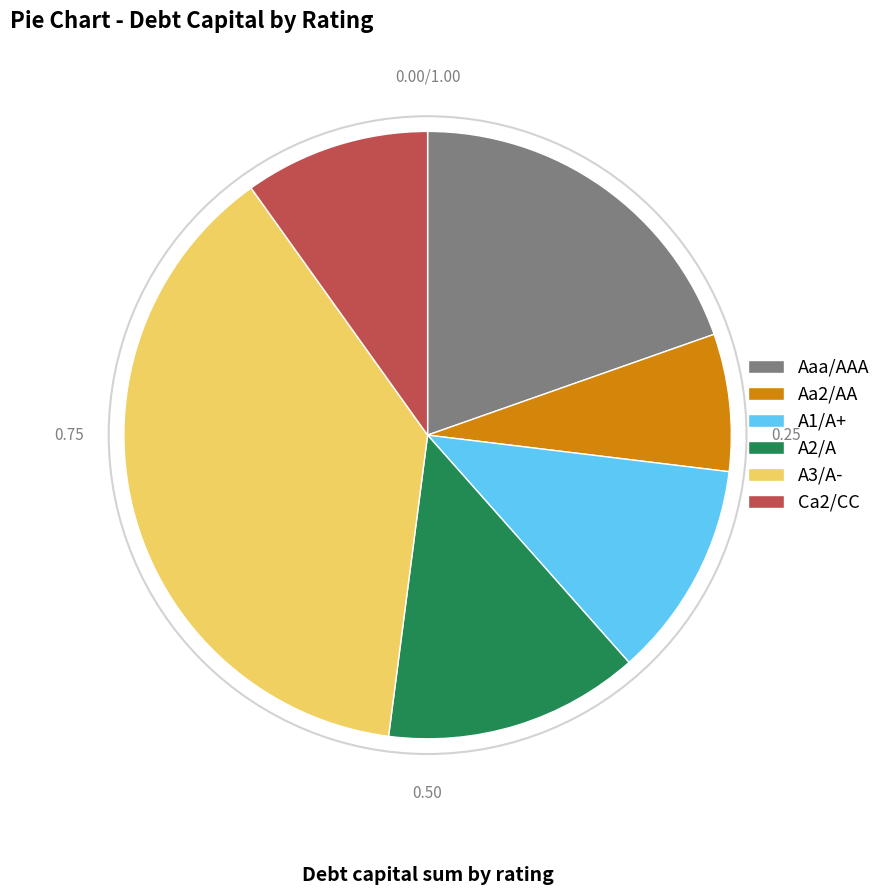

What is the smallest slice in the pie chart?

Aa2/AA